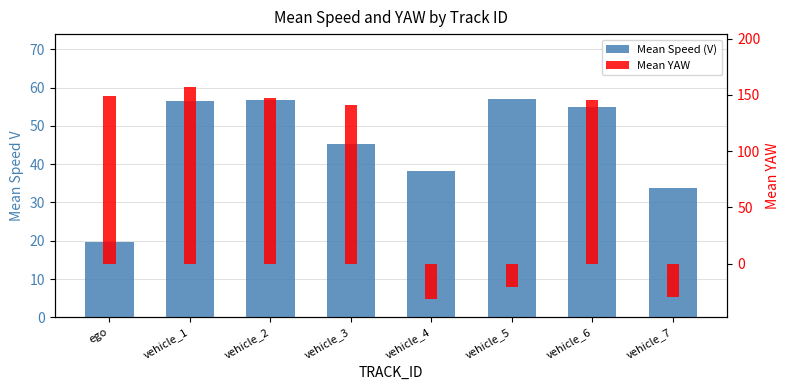

What are all the series names shown in the legend?

Mean Speed (V), Mean YAW